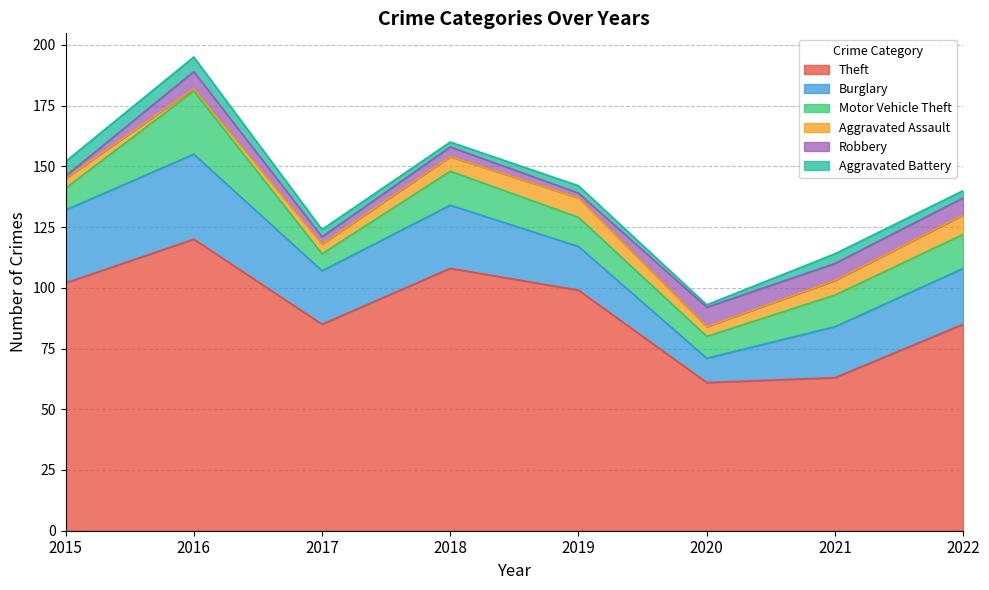

At 2020, list the series in order from largest to smallest.

Theft, Burglary, Motor Vehicle Theft, Robbery, Aggravated Assault, Aggravated Battery